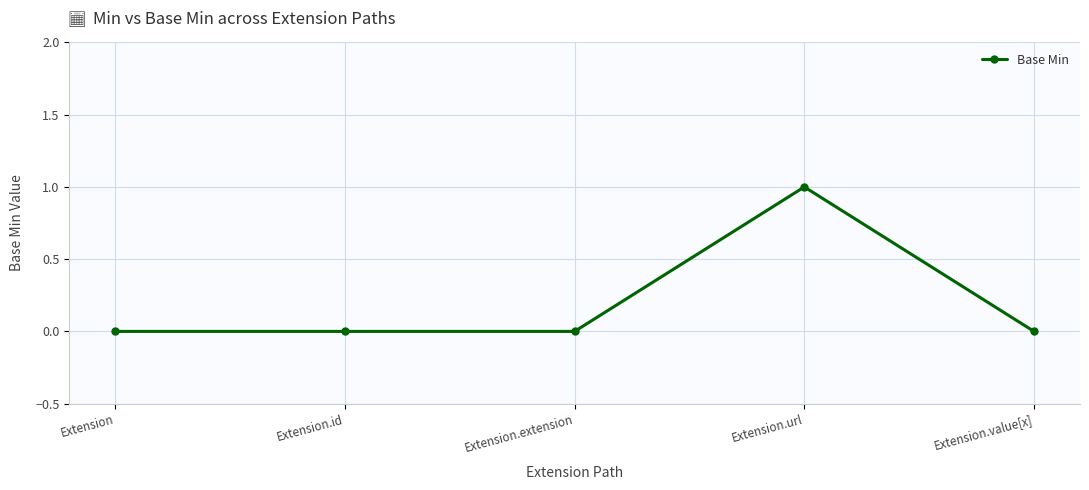

True or false: the data has more than 2 interior local peaks.

False